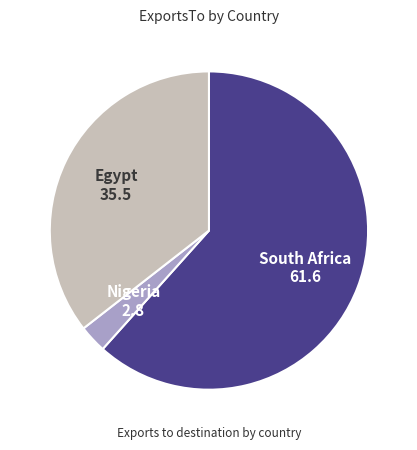

Which slice represents more than half of the pie?

South Africa